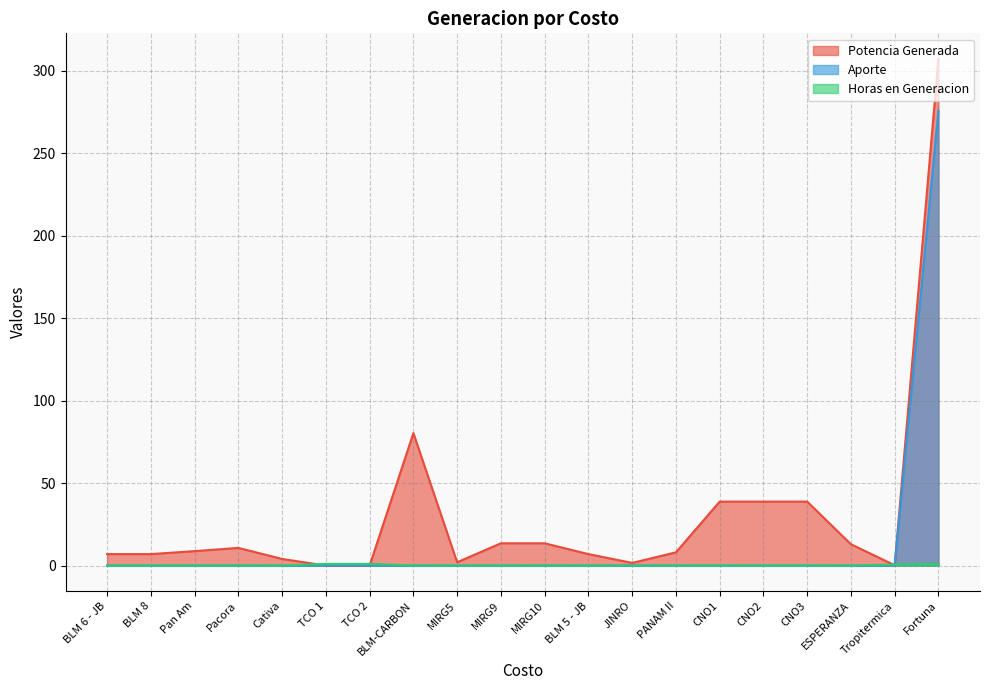

What are all the series names shown in the legend?

Potencia Generada, Aporte, Horas en Generacion